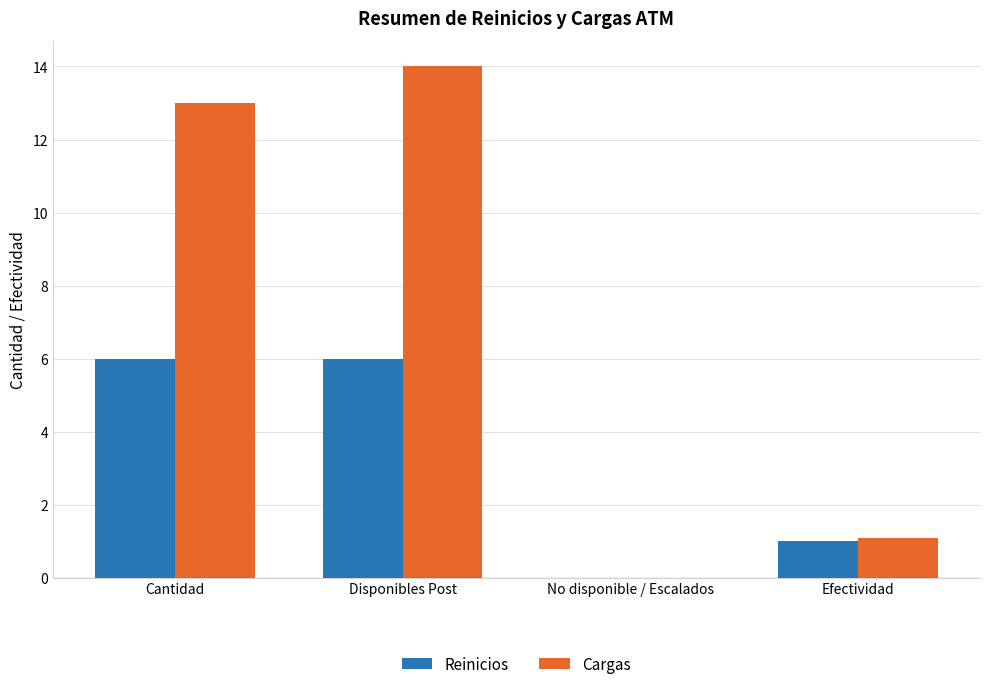

The Reinicios series shows -3.8 at No disponible / Escalados. True or false?

False